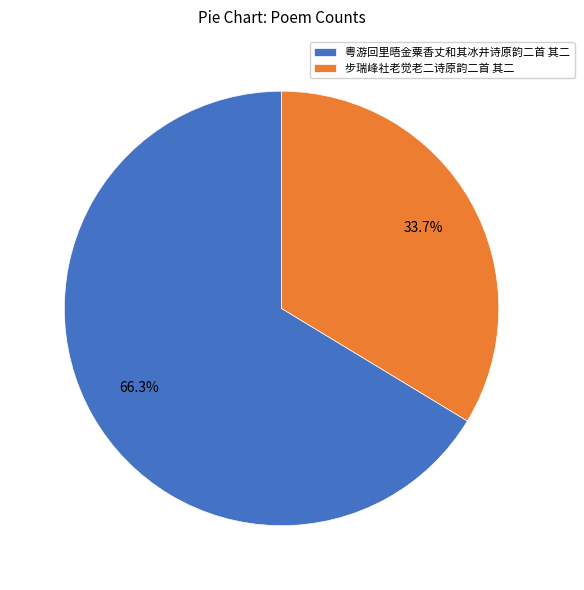

How many slices are in this pie chart?

2